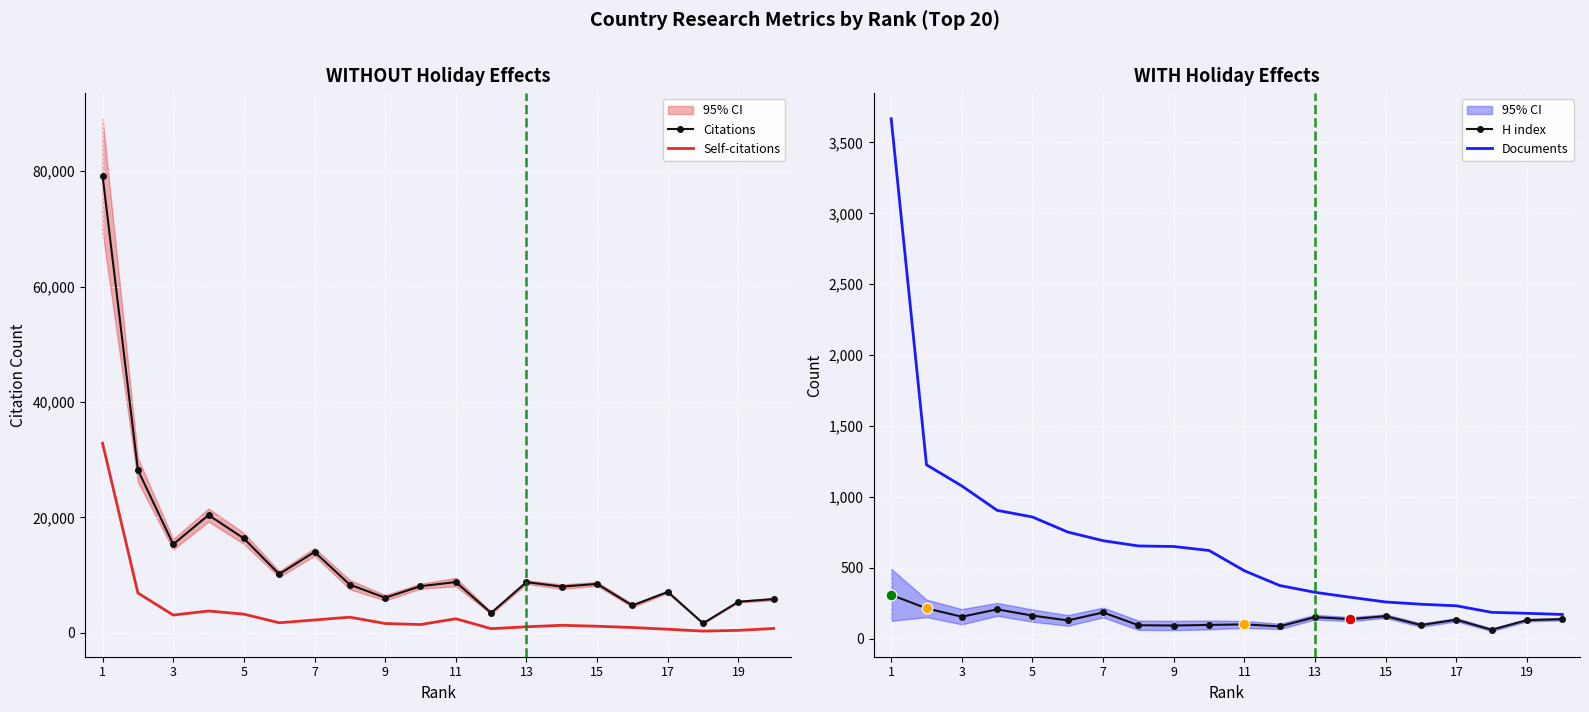

Is the value of Documents at 15 greater than the value of Self-citations at 11?

No